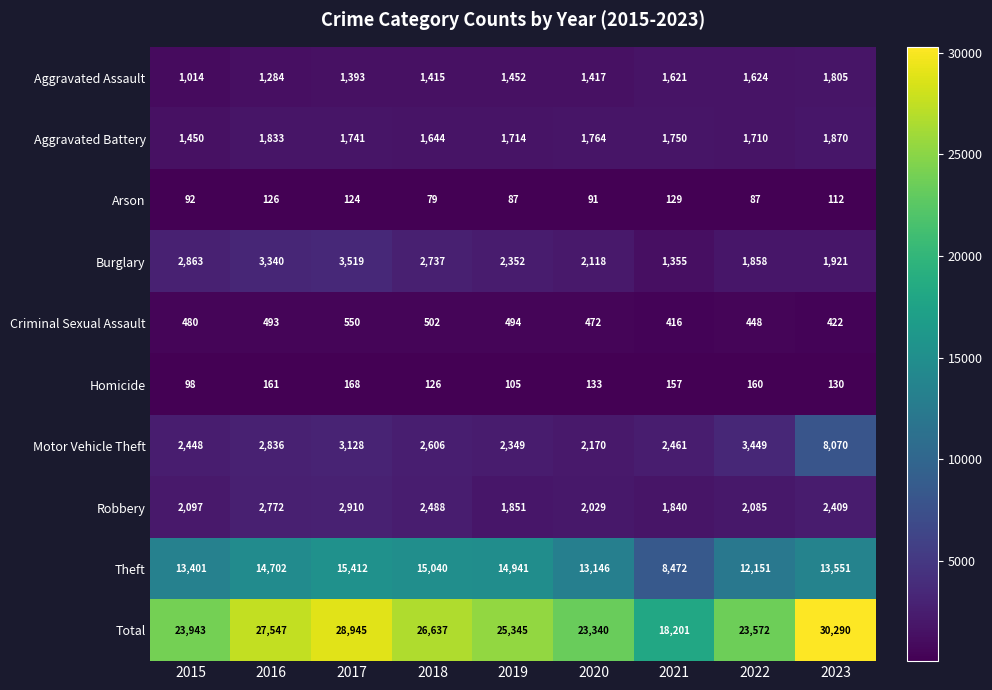

List the series in order of their peak value, lowest first.

Arson, Homicide, Criminal Sexual Assault, Aggravated Assault, Aggravated Battery, Robbery, Burglary, Motor Vehicle Theft, Theft, Total